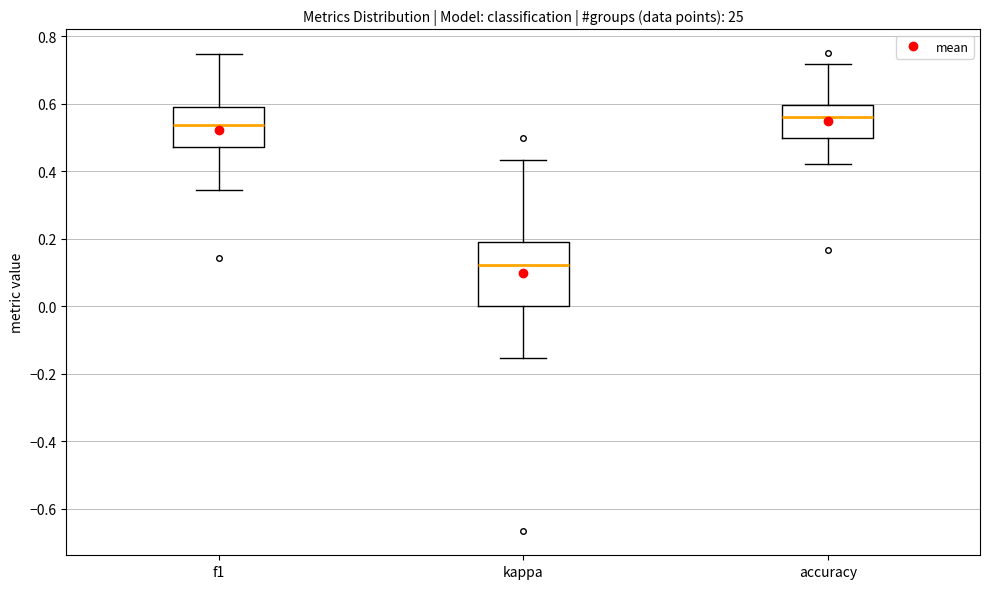

Reading left to right, transcribe this box plot: for each box, give where its median line is, the range the box spans, and where its two whiskers end, as read against the y-axis. The values are not printed on the chart, so give them approximately, as read against the axis.

f1: median 0.54, box 0.48 to 0.60, whiskers 0.34 to 0.74
kappa: median 0.12, box 0.00 to 0.20, whiskers -0.16 to 0.44
accuracy: median 0.56, box 0.50 to 0.60, whiskers 0.42 to 0.72